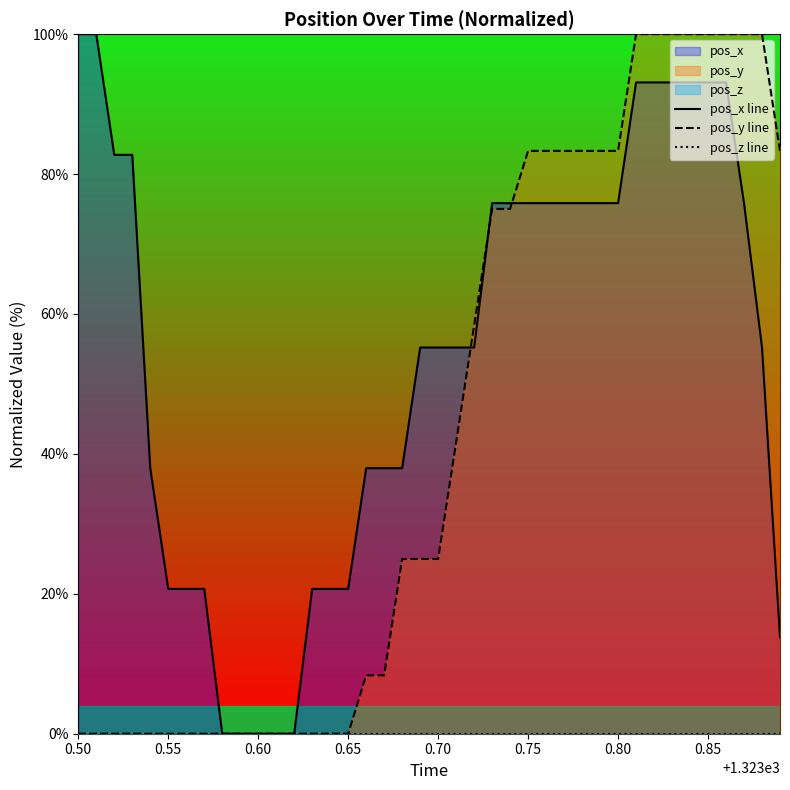

How many lines are shown in the chart?

3